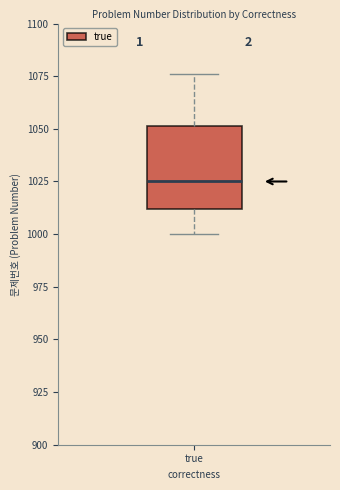

Read this box plot against the y-axis: the position of the median line, the range covered by the box, and the ends of both whiskers. The values are not printed on the chart, so give them approximately, as read against the axis.

median 1025, box 1010 to 1050, whiskers 1000 to 1075